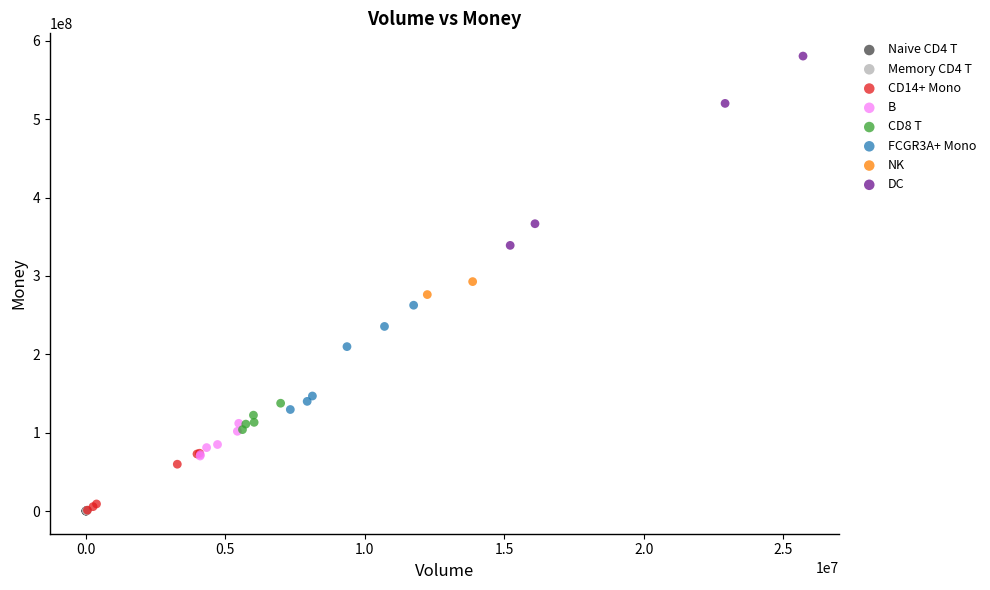

What are all the series names shown in the legend?

Naive CD4 T, Memory CD4 T, CD14+ Mono, B, CD8 T, FCGR3A+ Mono, NK, DC